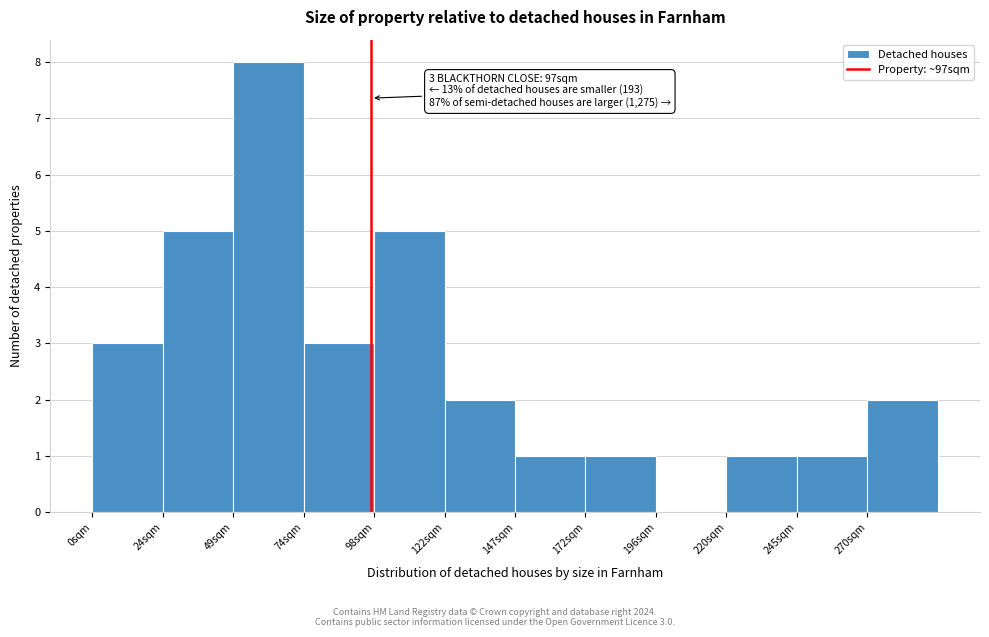

Over which range of the x-axis is the bar tallest?

49.0 to 73.5